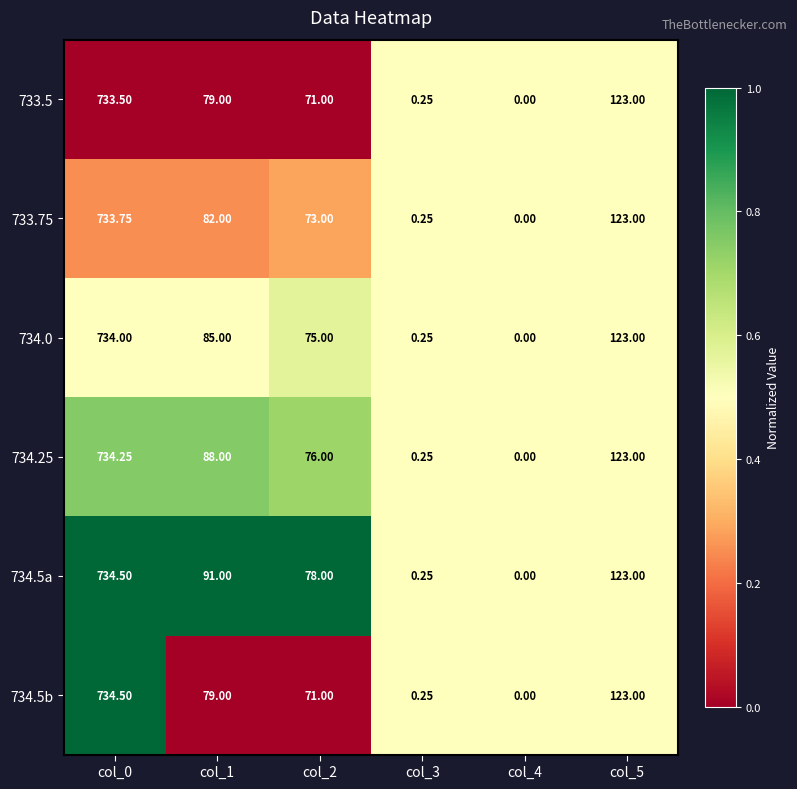

Is the value of 733.5 at col_2 greater than the value of 734.0 at col_1?

No